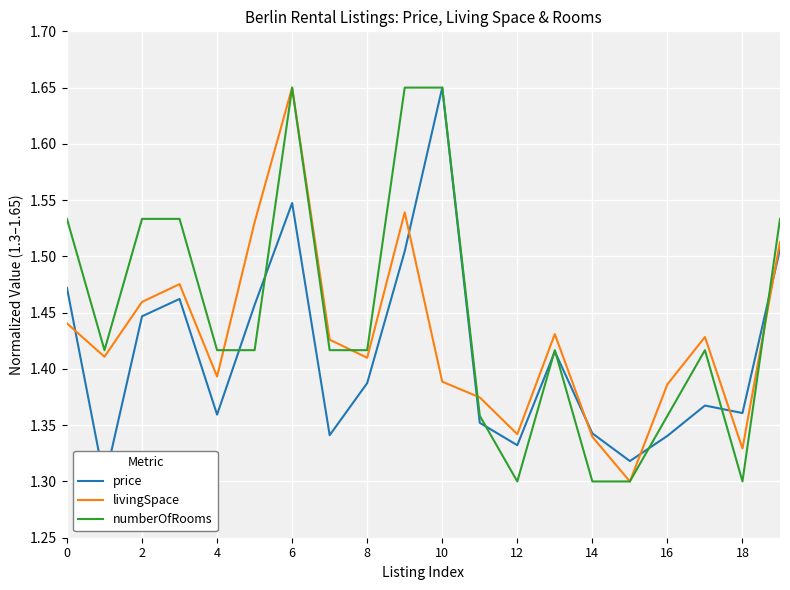

Which category has the lowest value in the livingSpace series?

15